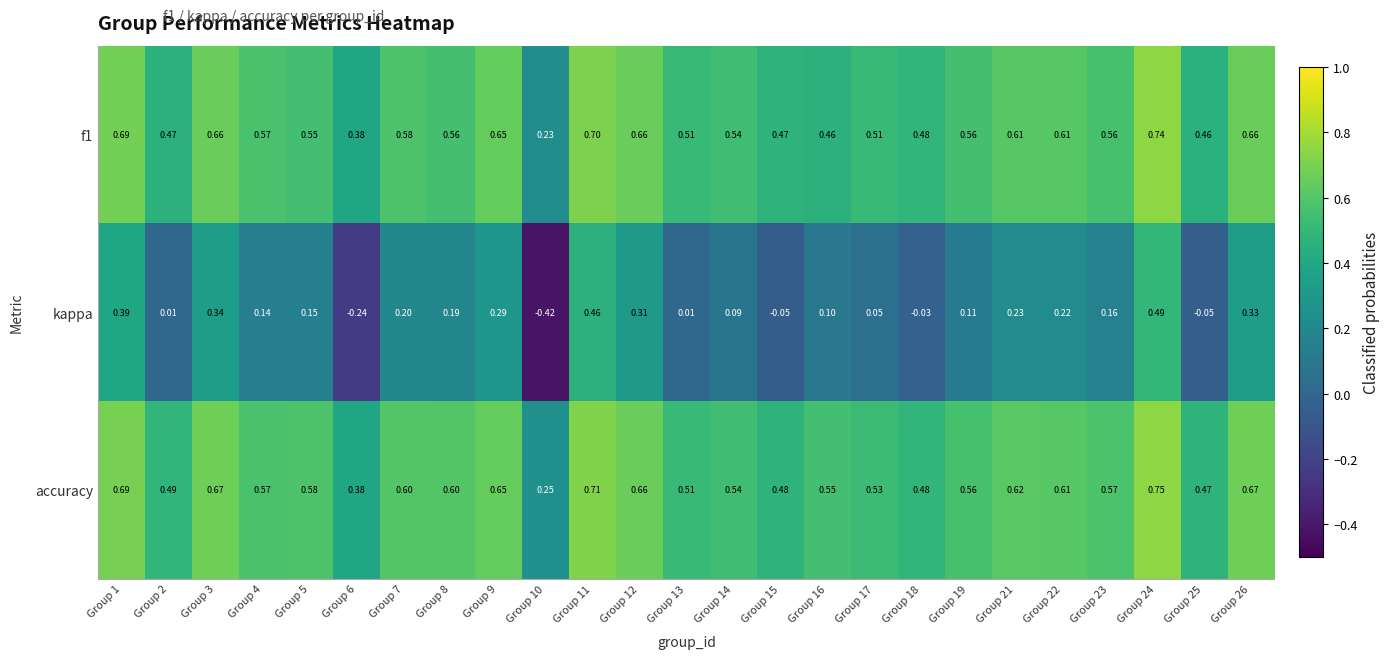

Which series changed the most between Group 11 and Group 23?

kappa